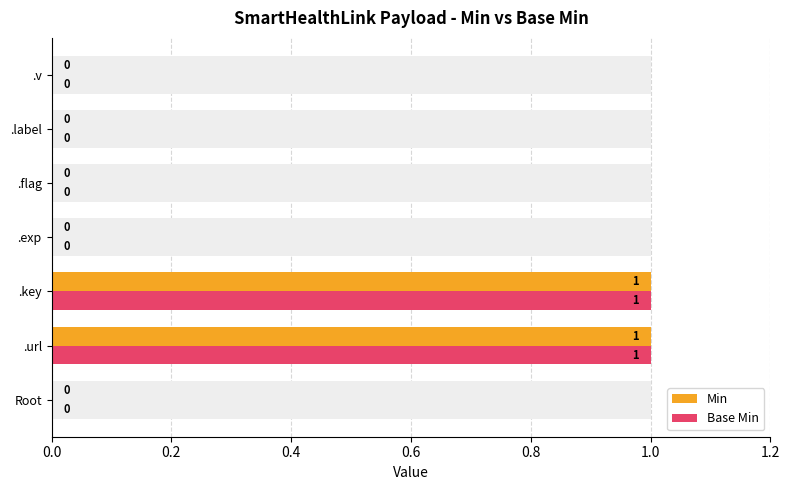

How many series are shown in this chart?

2